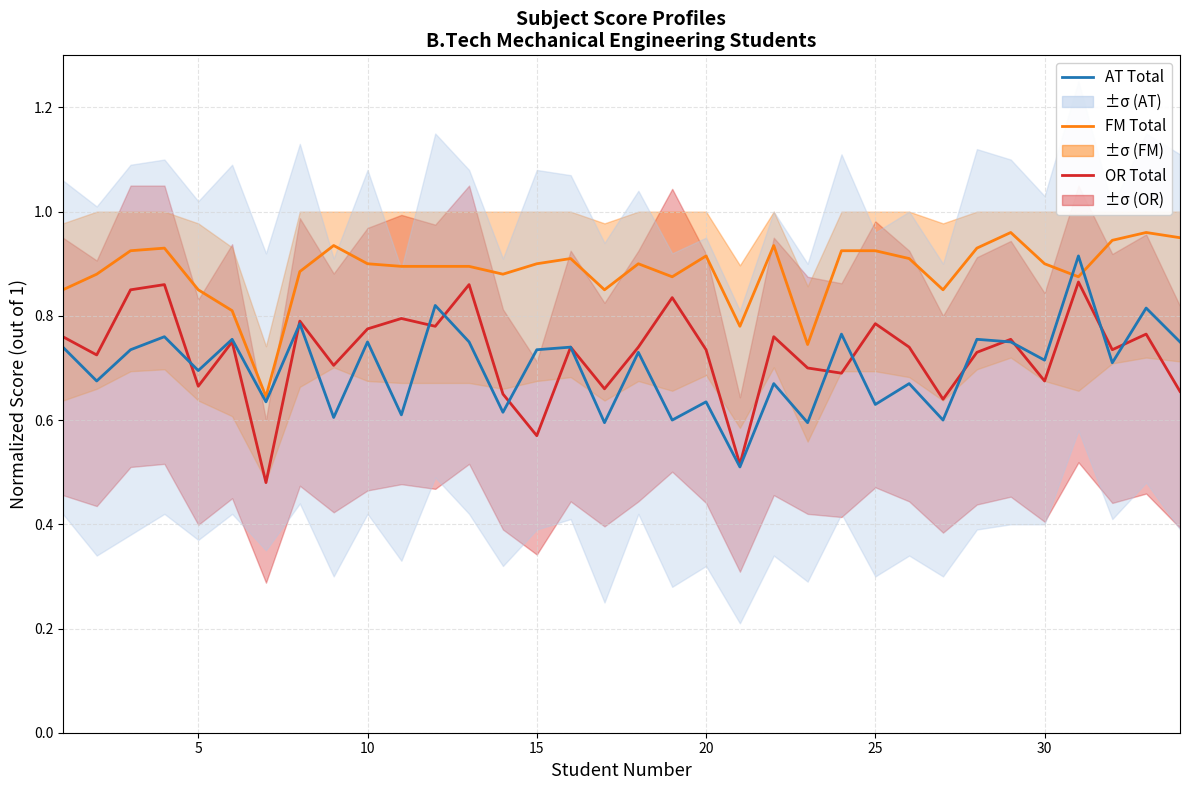

Is the value of AT Total at 8 greater than the value of FM Total at 27?

No